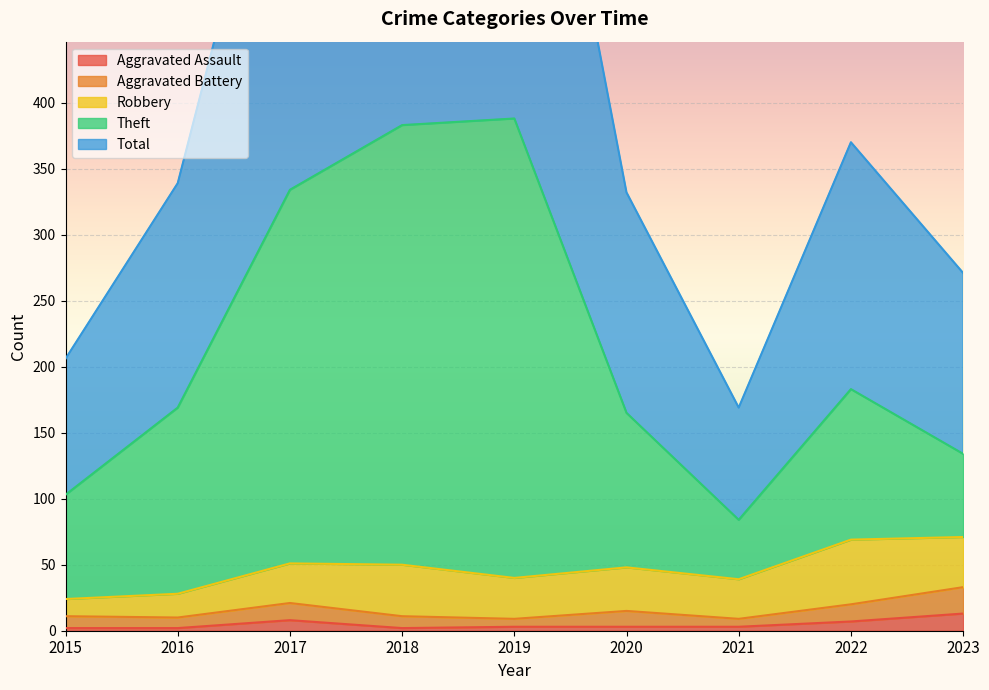

What is the smallest value displayed?

2